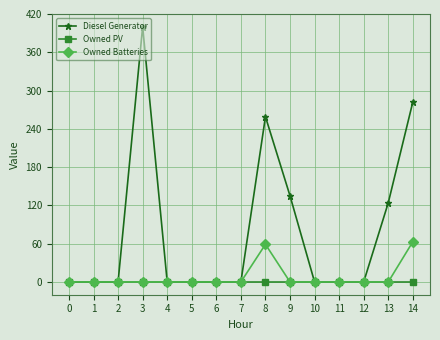

Rank the series by their maximum value, from highest to lowest.

Diesel Generator, Owned Batteries, Owned PV